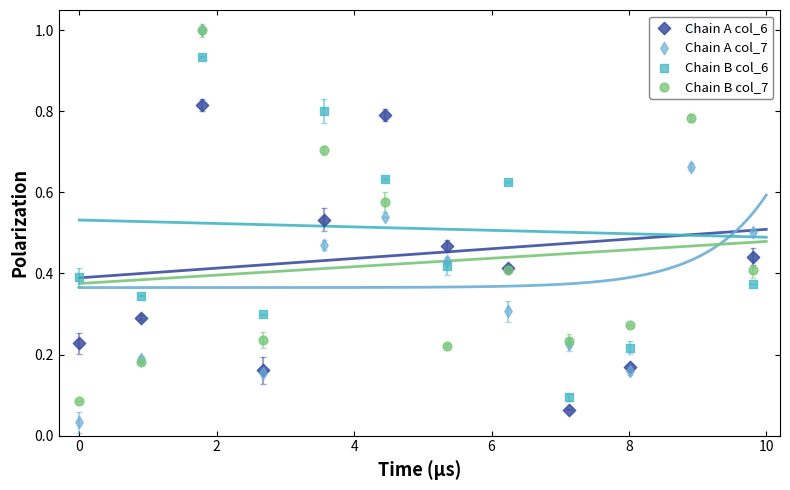

What is the total value across all series at 9?

0.8